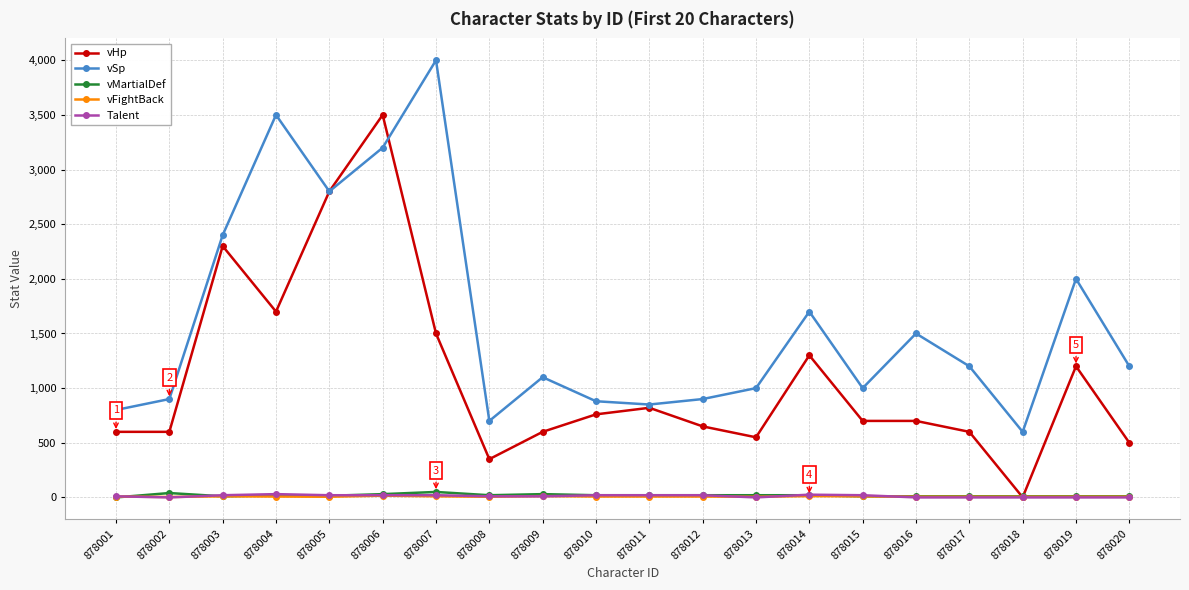

At which category does vSp reach its first local valley?

878005